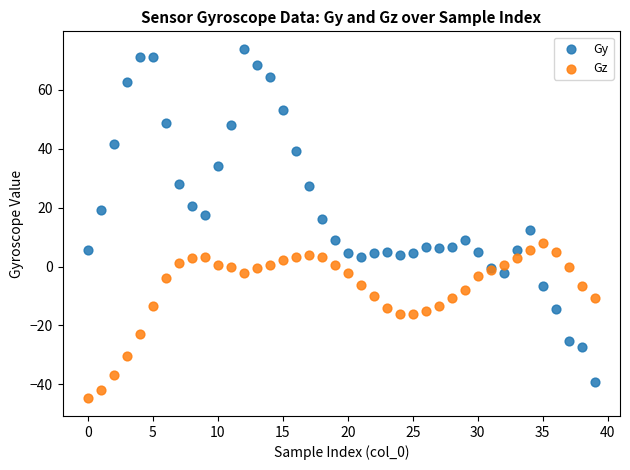

What are all the series names shown in the legend?

Gy, Gz